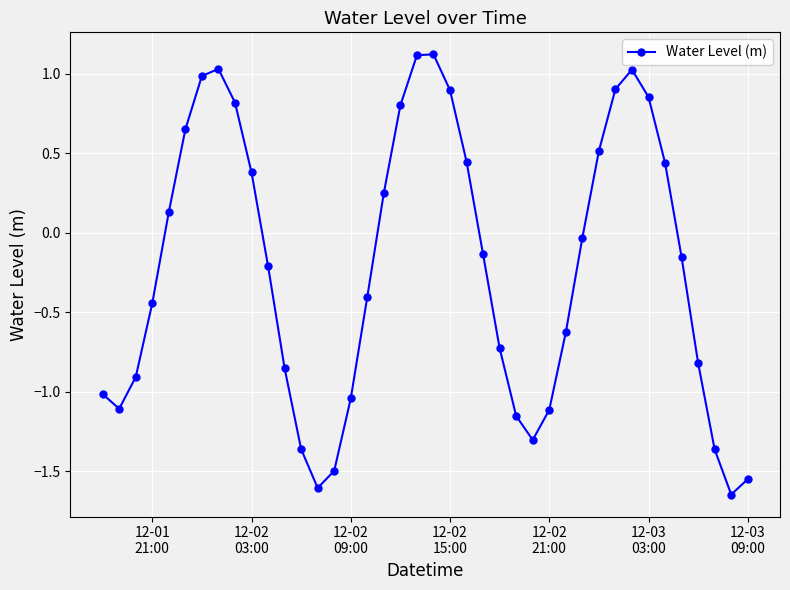

Does the chart display data point markers on the line(s)?

Yes